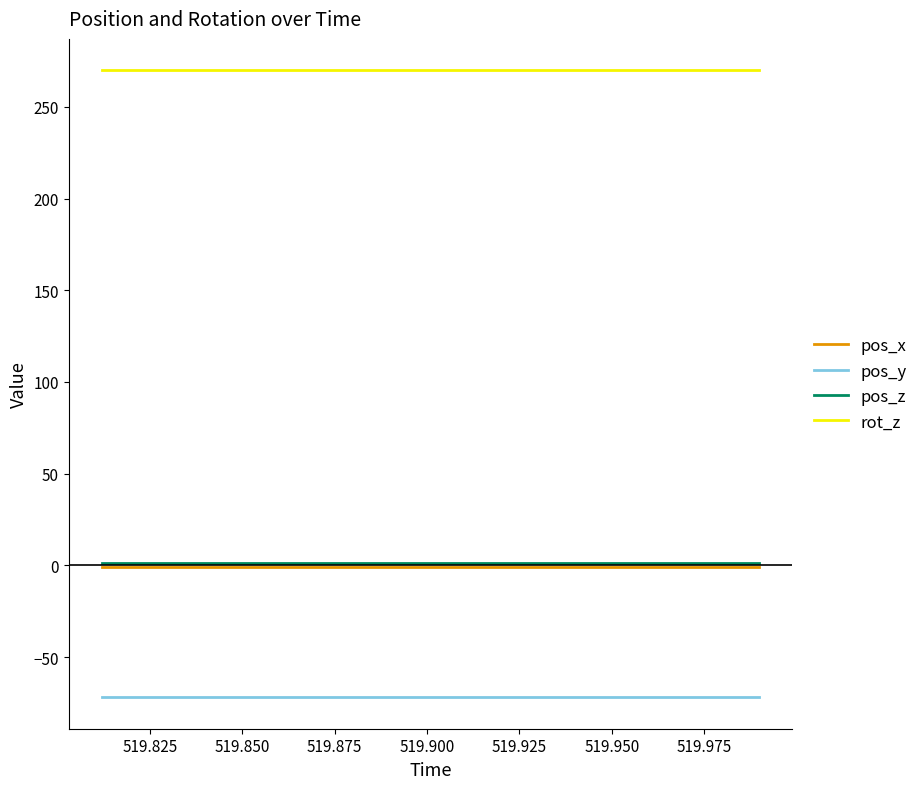

What is the smallest value displayed?

-72.0